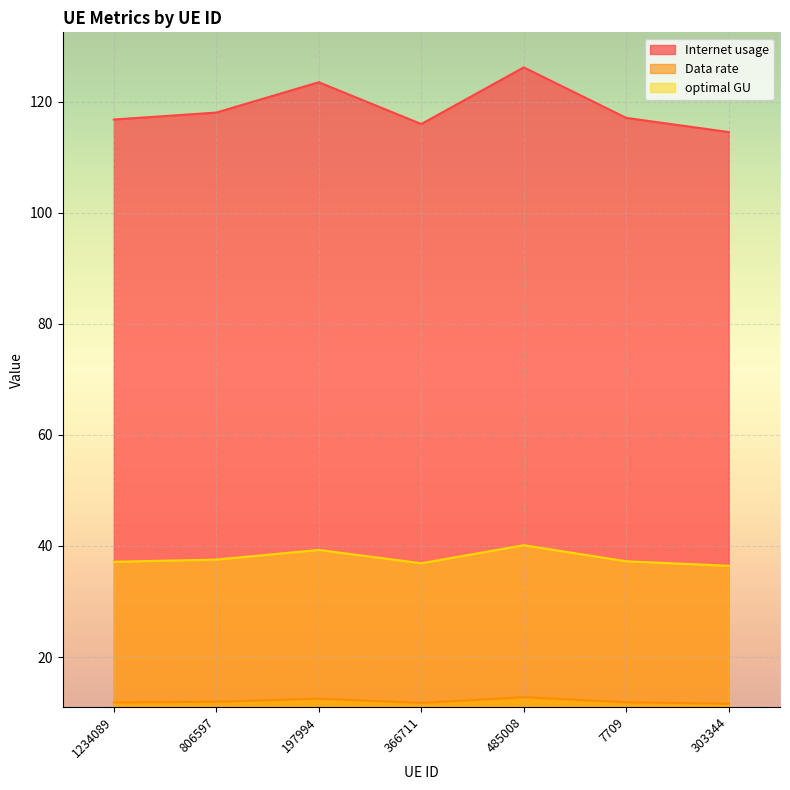

Reading left to right, list all the values displayed in this chart.

Internet usage: 1234089=116.8	806597=118.0	197994=123.5	366711=116.0	485008=126.2	7709=117.1	303344=114.5
Data rate: 1234089=37.1	806597=37.5	197994=39.3	366711=36.9	485008=40.1	7709=37.2	303344=36.4
optimal GU: 1234089=11.8	806597=11.9	197994=12.5	366711=11.7	485008=12.8	7709=11.8	303344=11.6